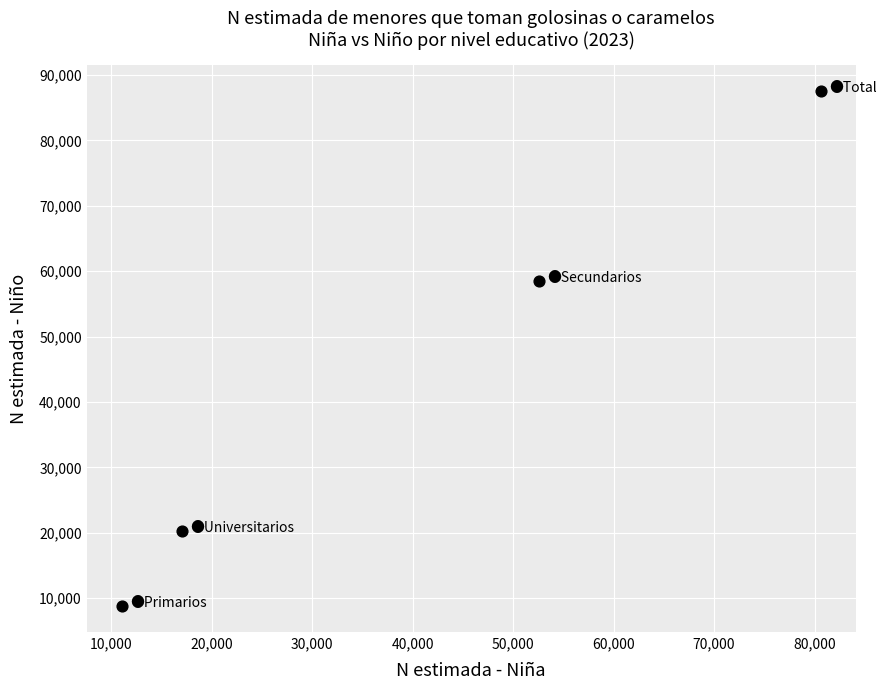

What Y value in the scatter plot is closest to 48166?

58569